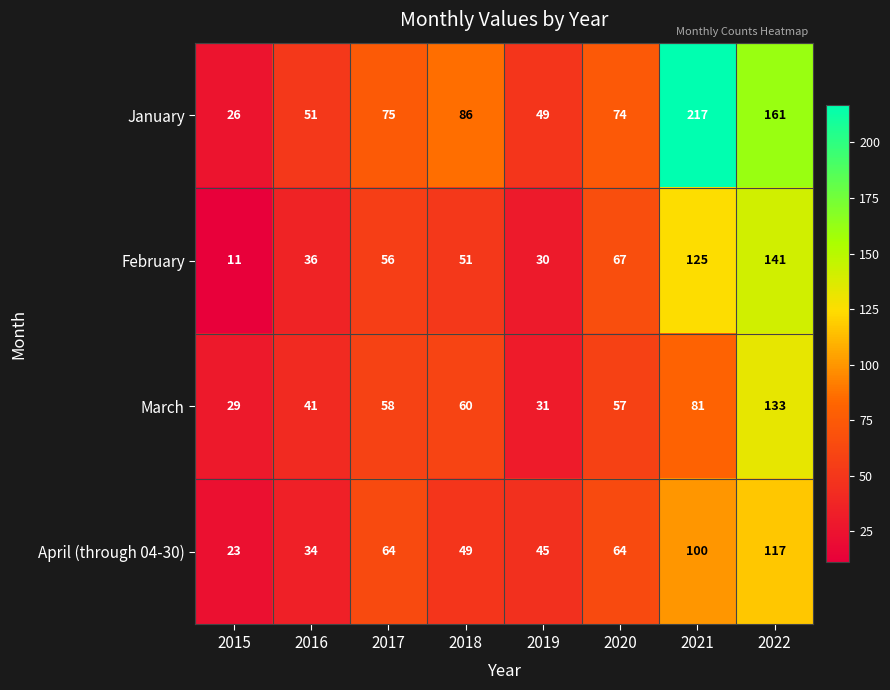

Which series changed the most between 2016 and 2020?

February